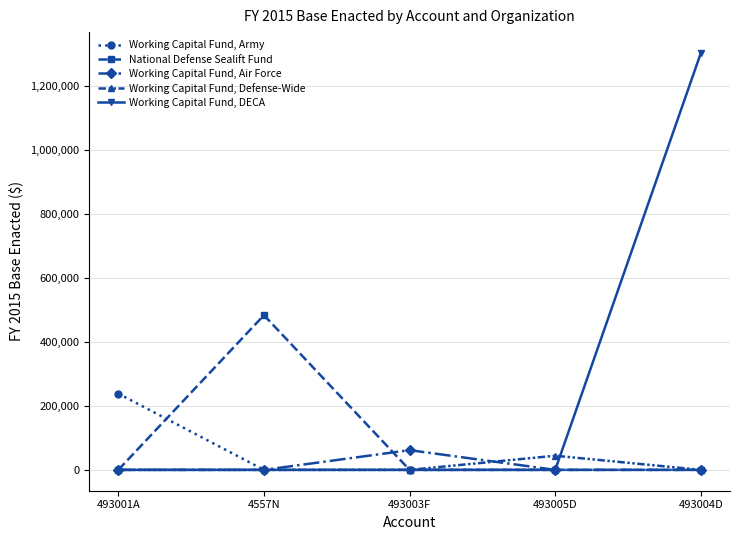

Is it true that Working Capital Fund, DECA equals 0 at 4557N?

True